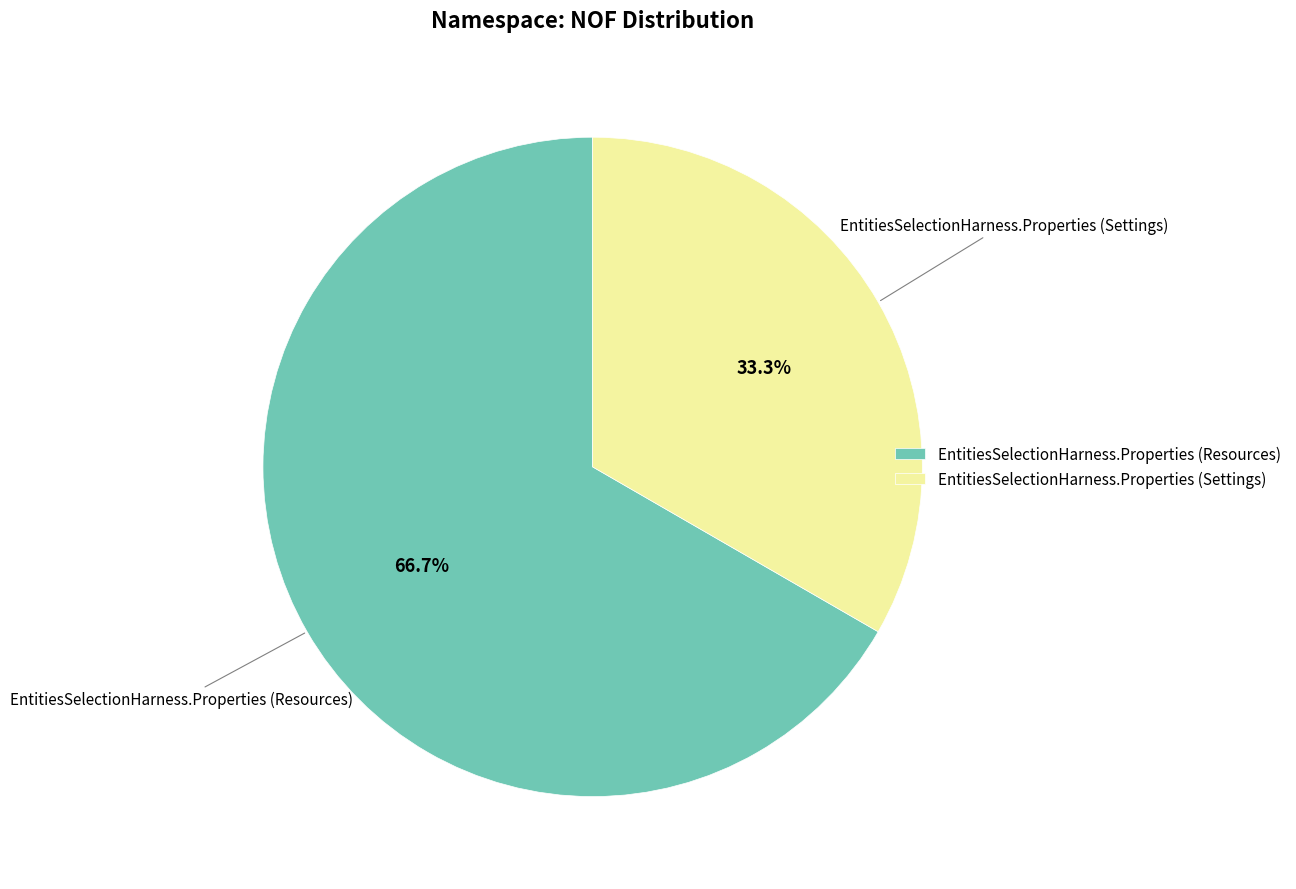

The EntitiesSelectionHarness.Properties (Settings) slice represents 47% of the pie. True or false?

False